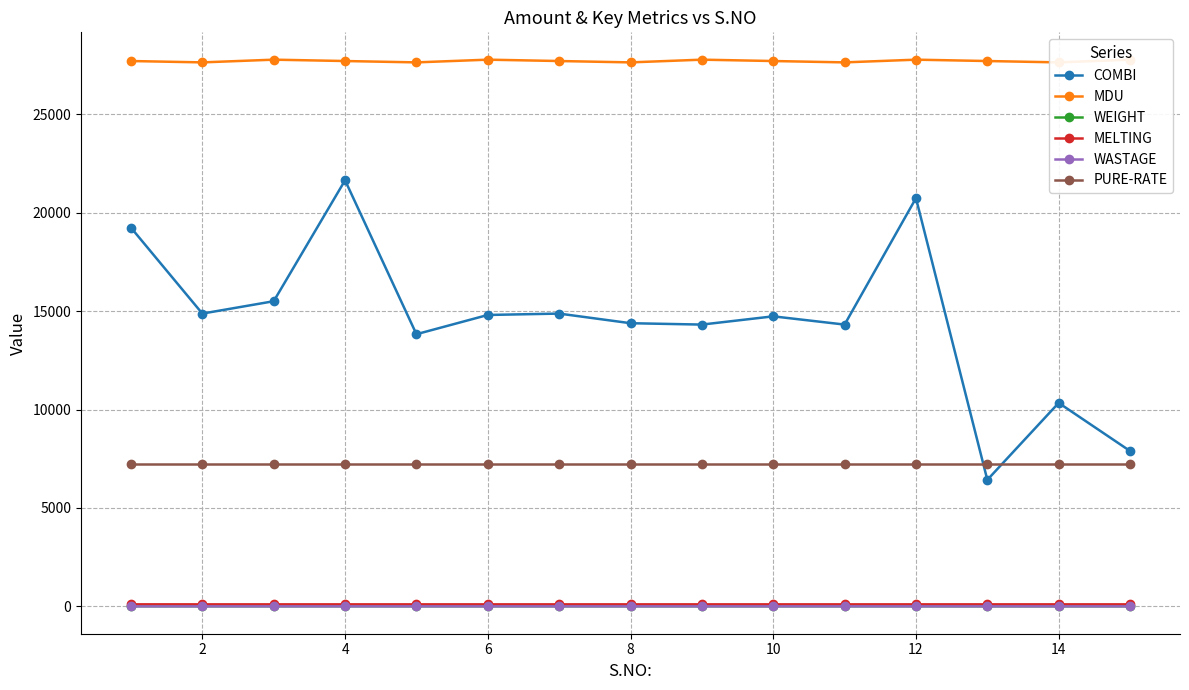

True or false: PURE-RATE and MELTING cross at least once.

False